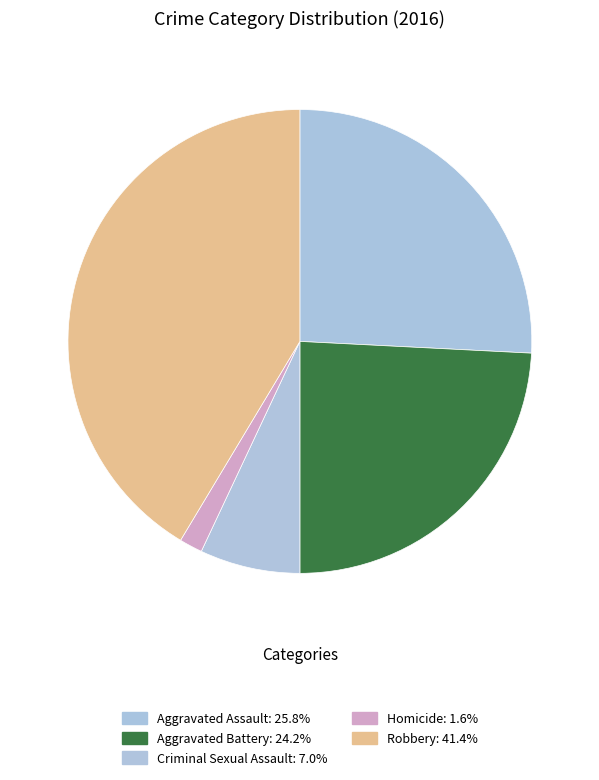

Is it true that Aggravated Battery is 24% of the pie?

True